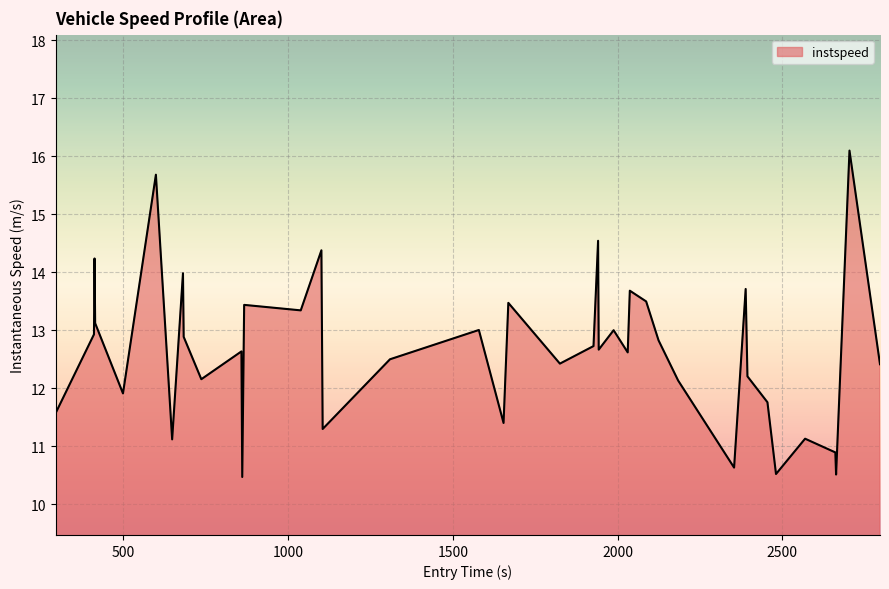

How many lines are shown in the chart?

1